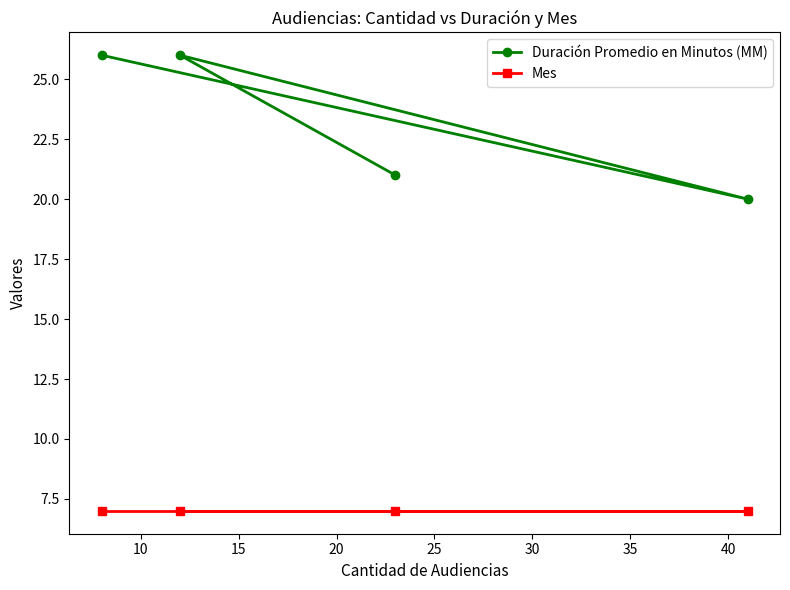

Count the Duración Promedio en Minutos (MM) values in the range 21 to 26.

3